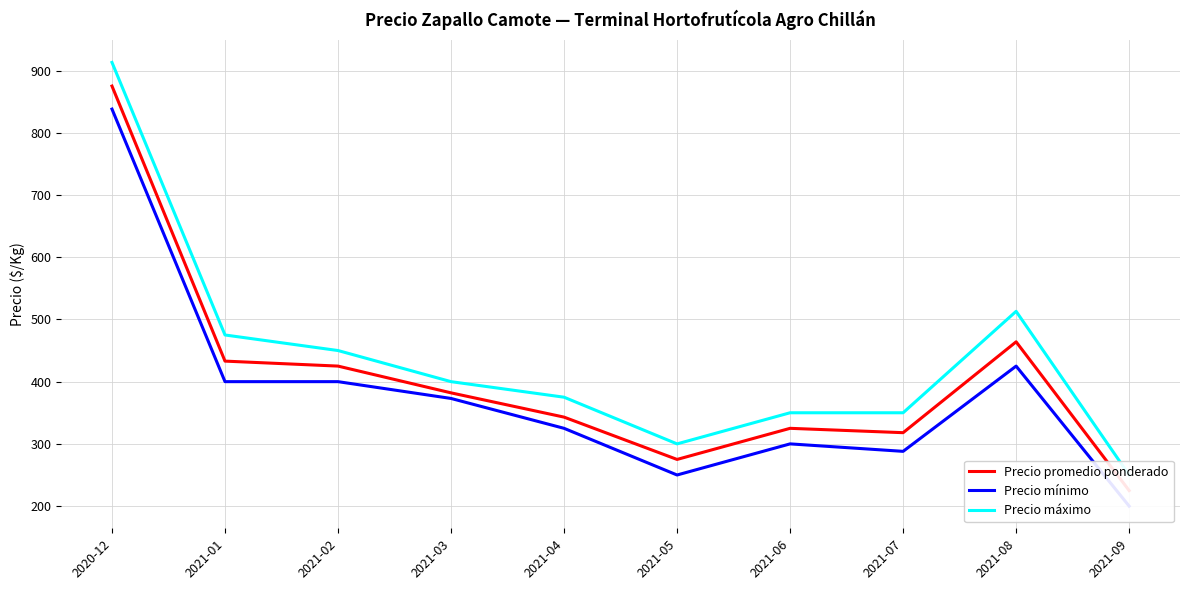

True or false: Precio máximo and Precio mínimo intersect in this chart.

False